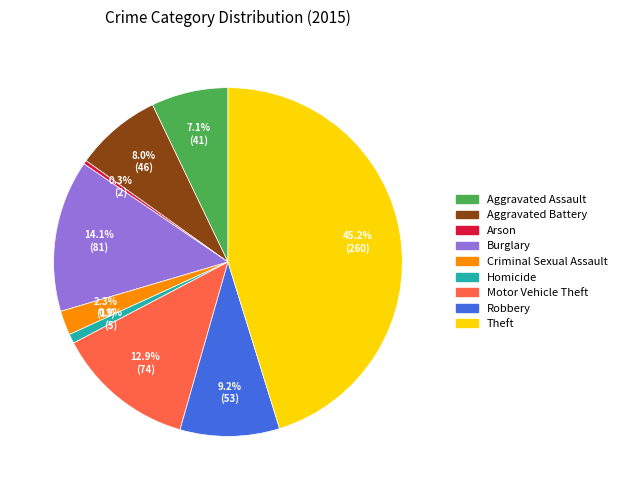

Rank the categories by value from highest to lowest.

Theft, Burglary, Motor Vehicle Theft, Robbery, Aggravated Battery, Aggravated Assault, Criminal Sexual Assault, Homicide, Arson